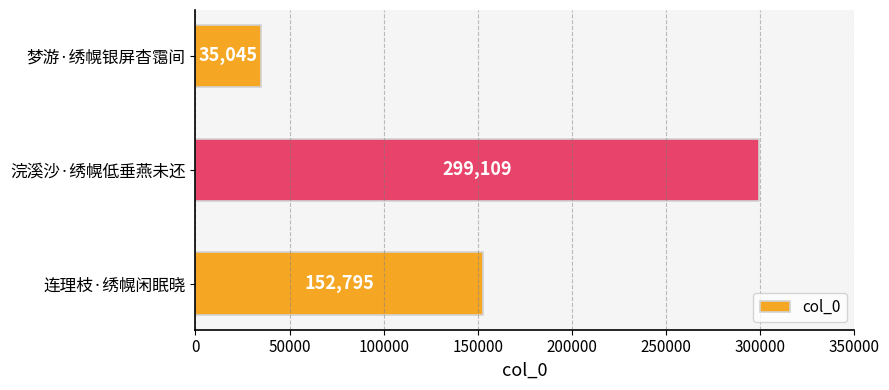

Reading top to bottom, transcribe all the data shown in this chart.

35045	299109	152795